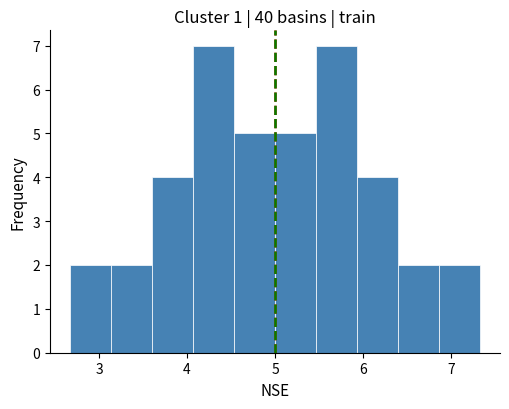

How tall is the bar that spans 6.4 to 6.9 on the x-axis? Neither the bar edges nor the heights are printed on the chart, so give them approximately, as read against the axes.

2